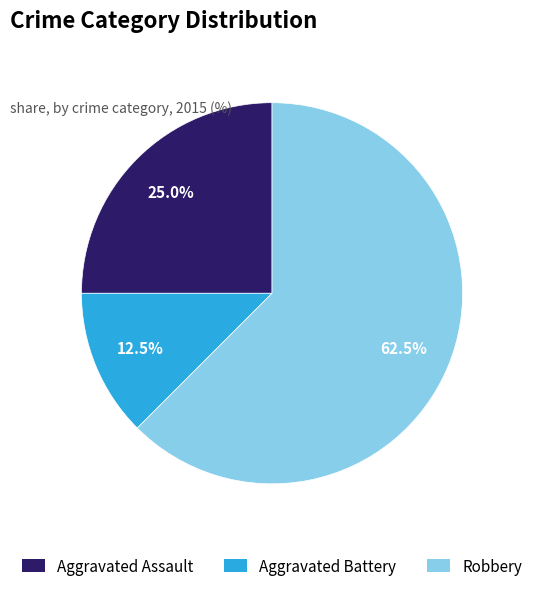

What is the smallest slice in the pie chart?

Aggravated Battery